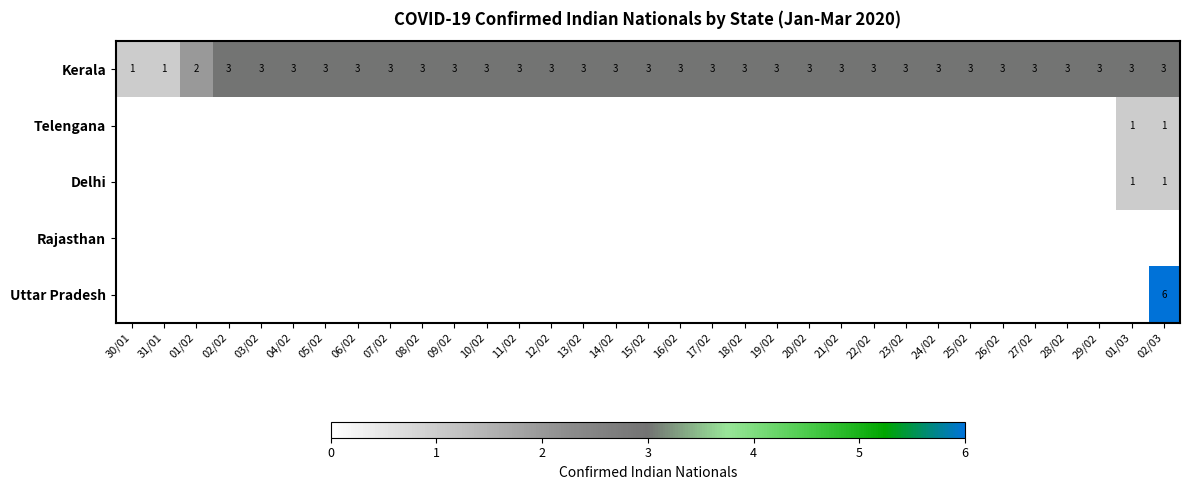

At which label is Kerala closest to 2?

01/02